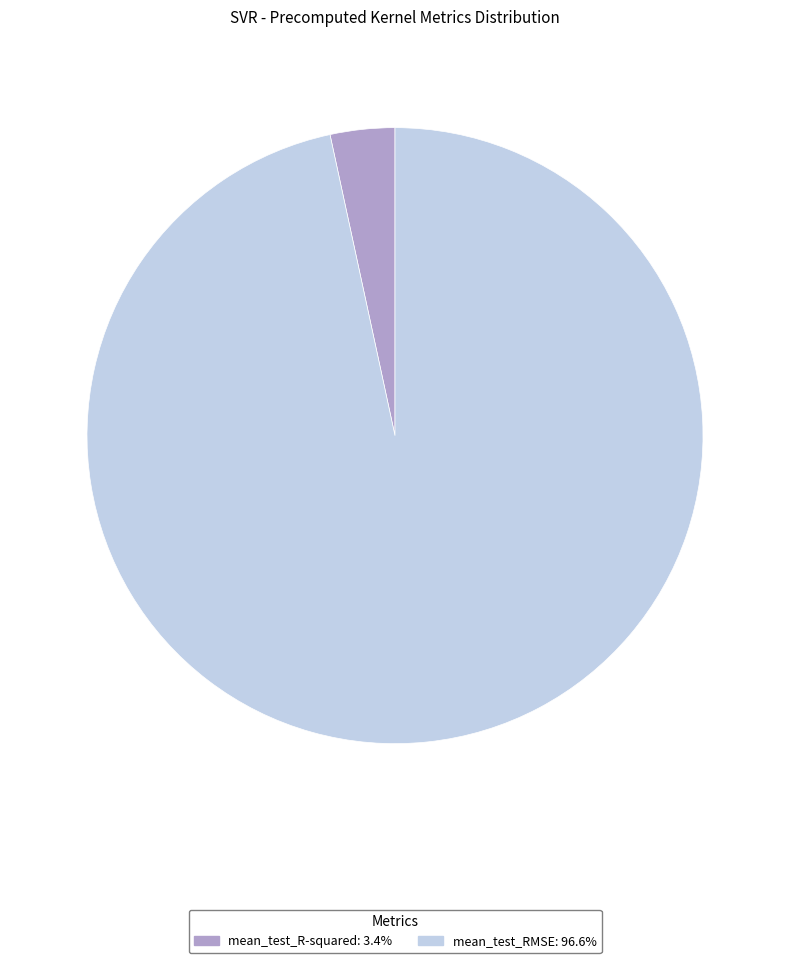

How many segments does this pie chart have?

2